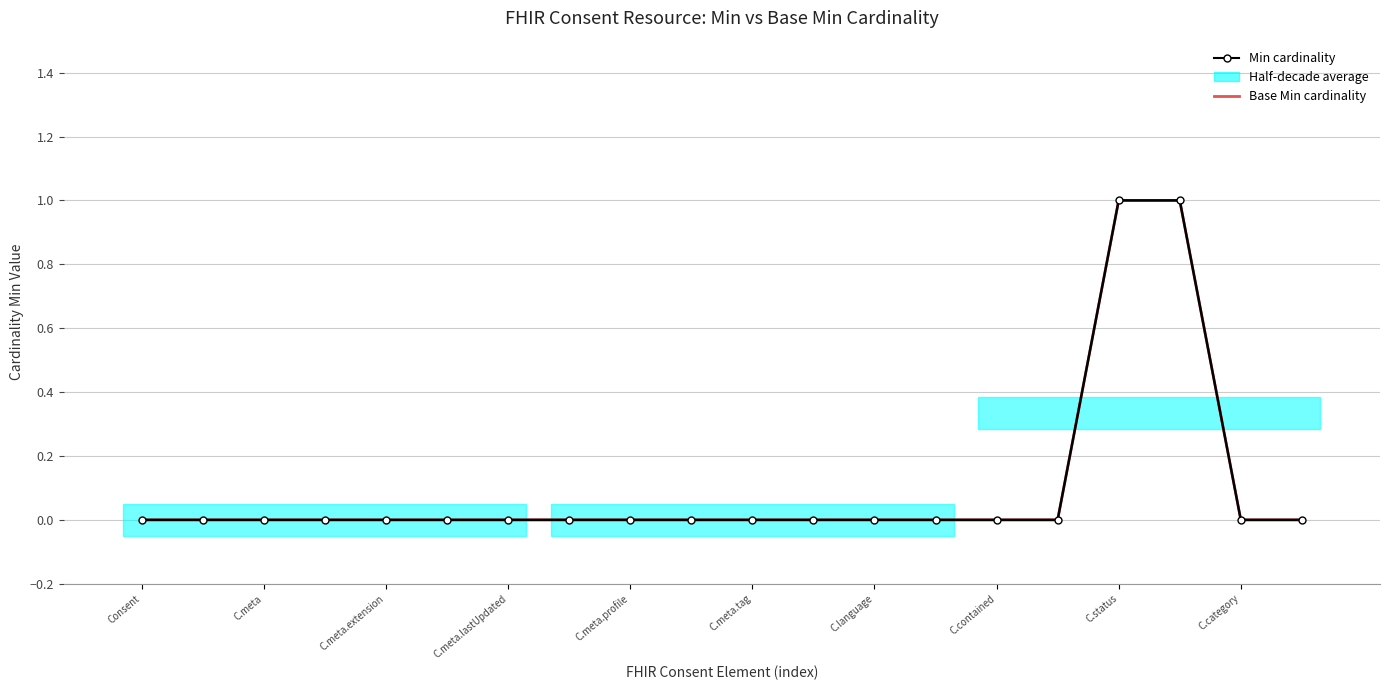

At which label is Min cardinality closest to 0?

Consent